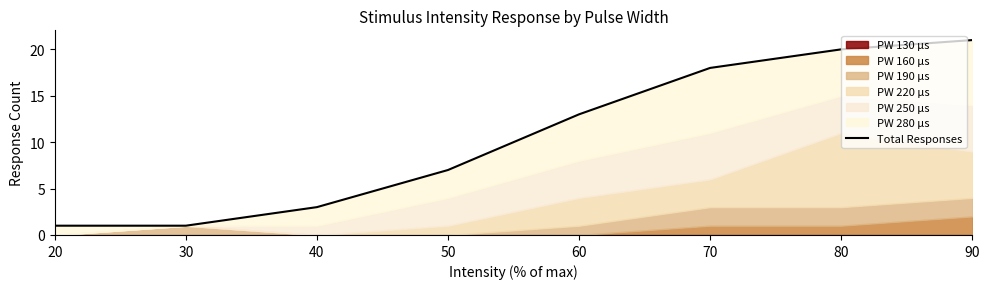

What is the difference between the maximum and second lowest values?

20